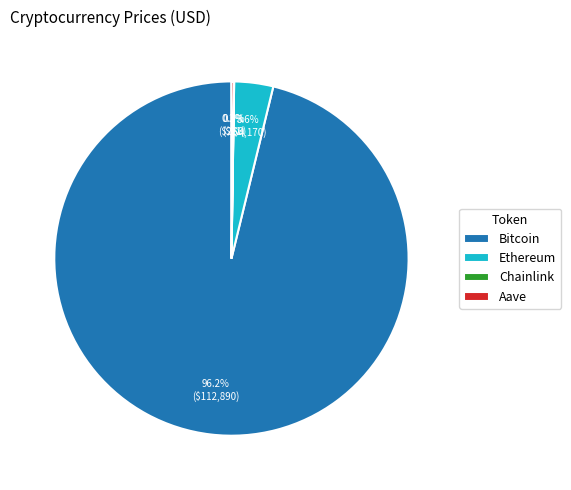

To the nearest percent, what is the average slice percentage?

25%